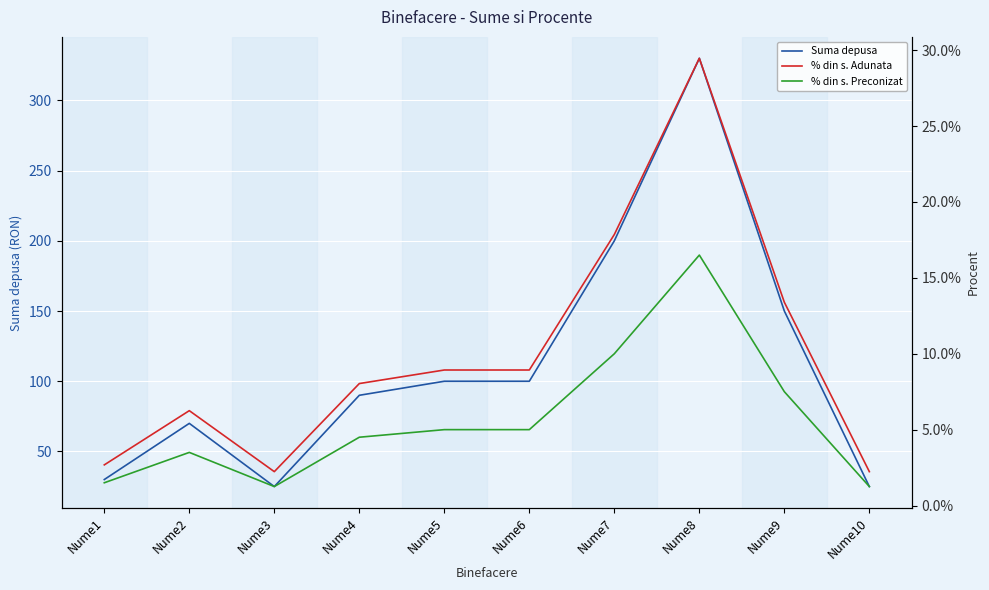

At which category does the chart reach its minimum across all series?

Nume3